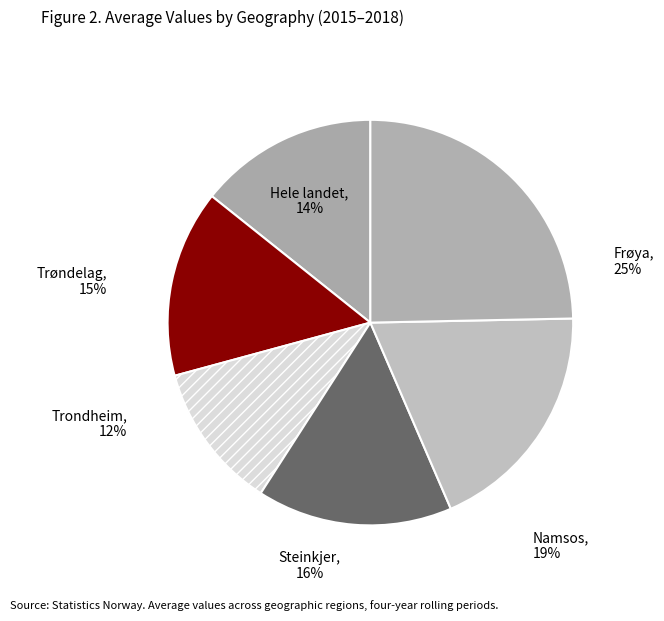

True or false: Namsos accounts for 19% of the total.

True